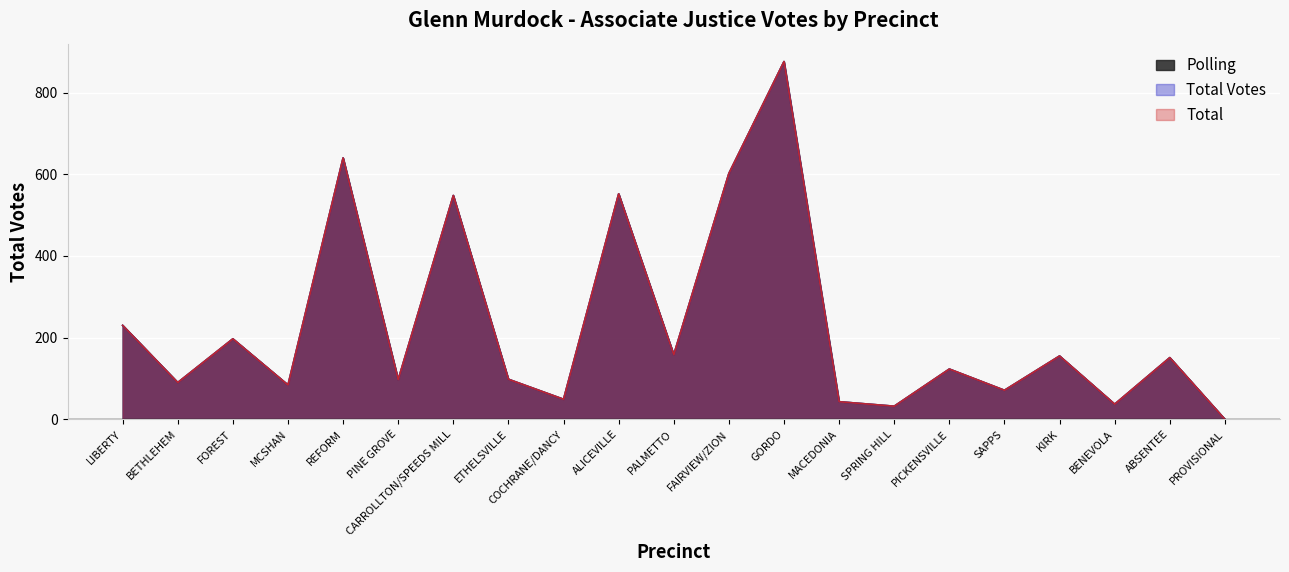

Which series has the largest range (max minus min)?

Polling